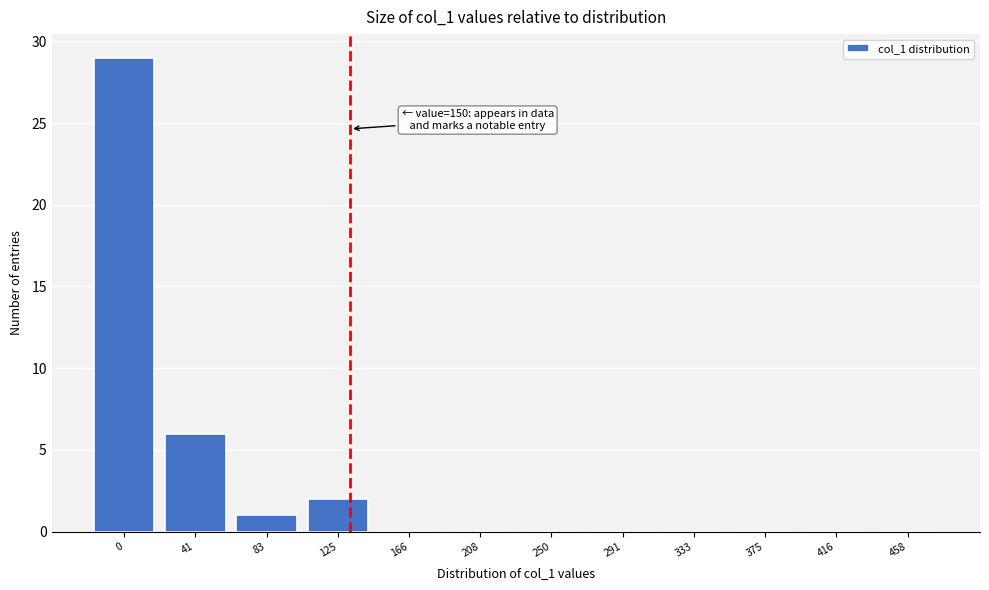

Reading right to left, extract all data points from this chart.

458=0	416=0	375=0	333=0	291=0	250=0	208=0	166=0	125=2	83=1	41=6	0=29